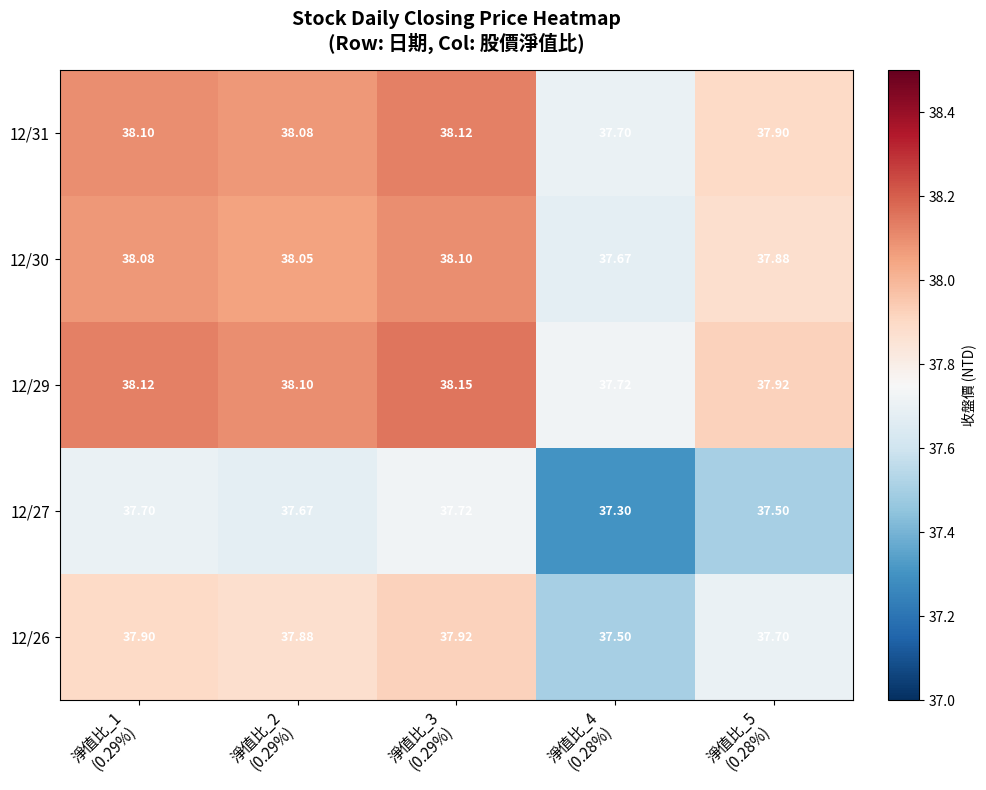

At which category is the sum across all series the highest?

淨值比_3
(0.29%)